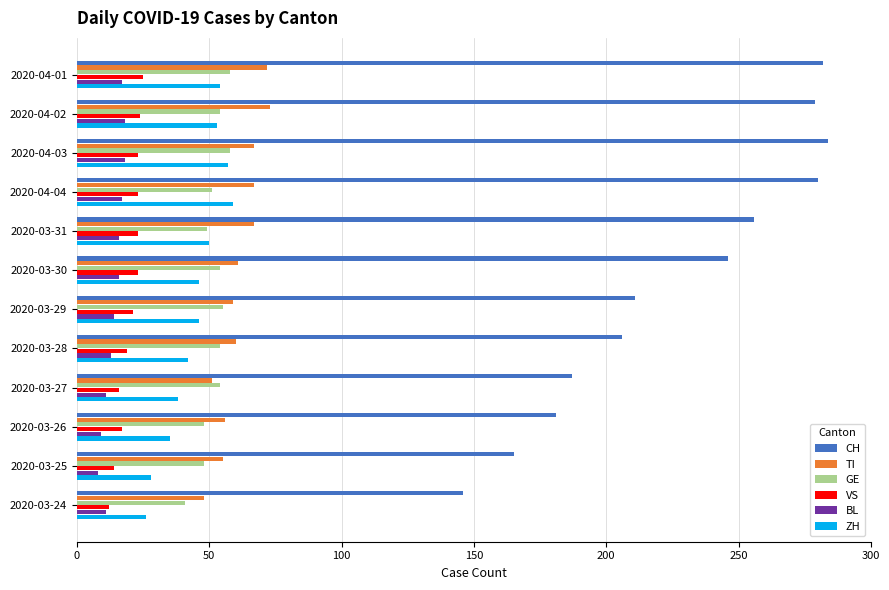

What is the highest value of the GE series?

58